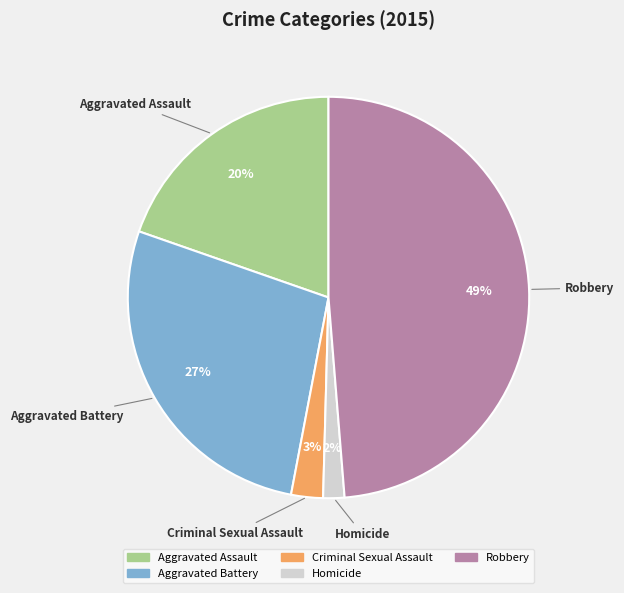

To the nearest percent, what portion does Criminal Sexual Assault represent?

3%